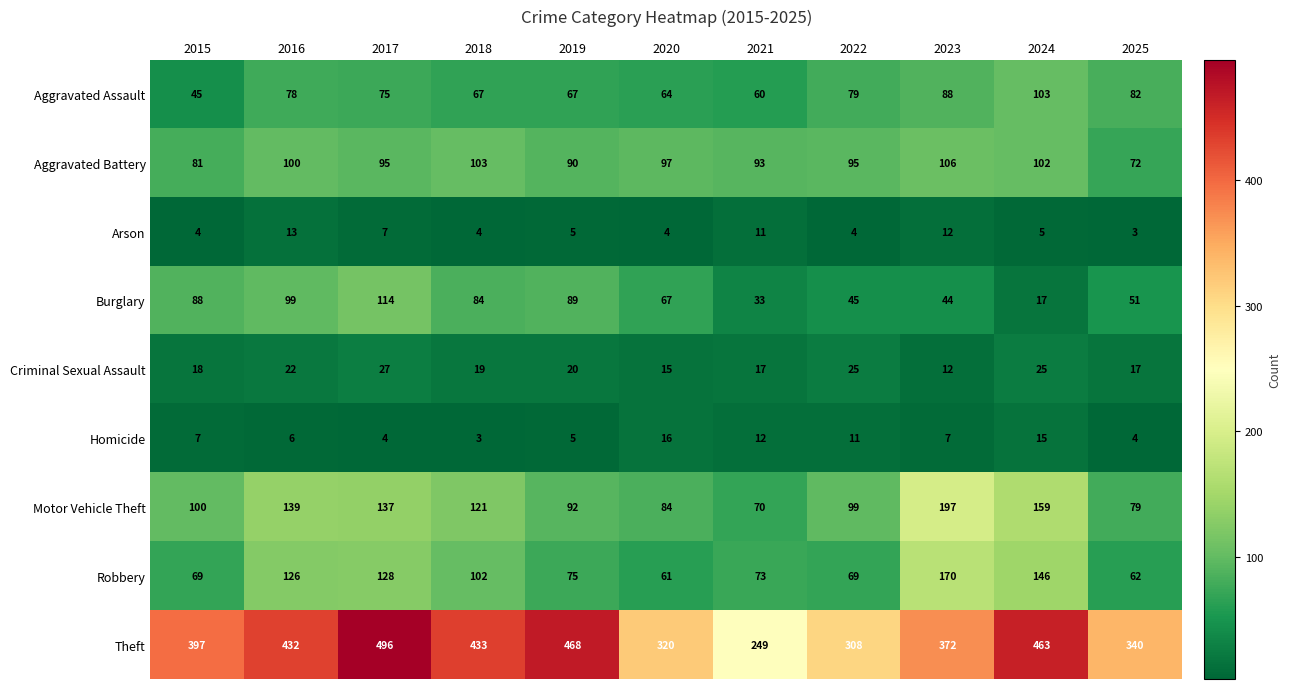

At 2017, list the series in order from smallest to largest.

Homicide, Arson, Criminal Sexual Assault, Aggravated Assault, Aggravated Battery, Burglary, Robbery, Motor Vehicle Theft, Theft